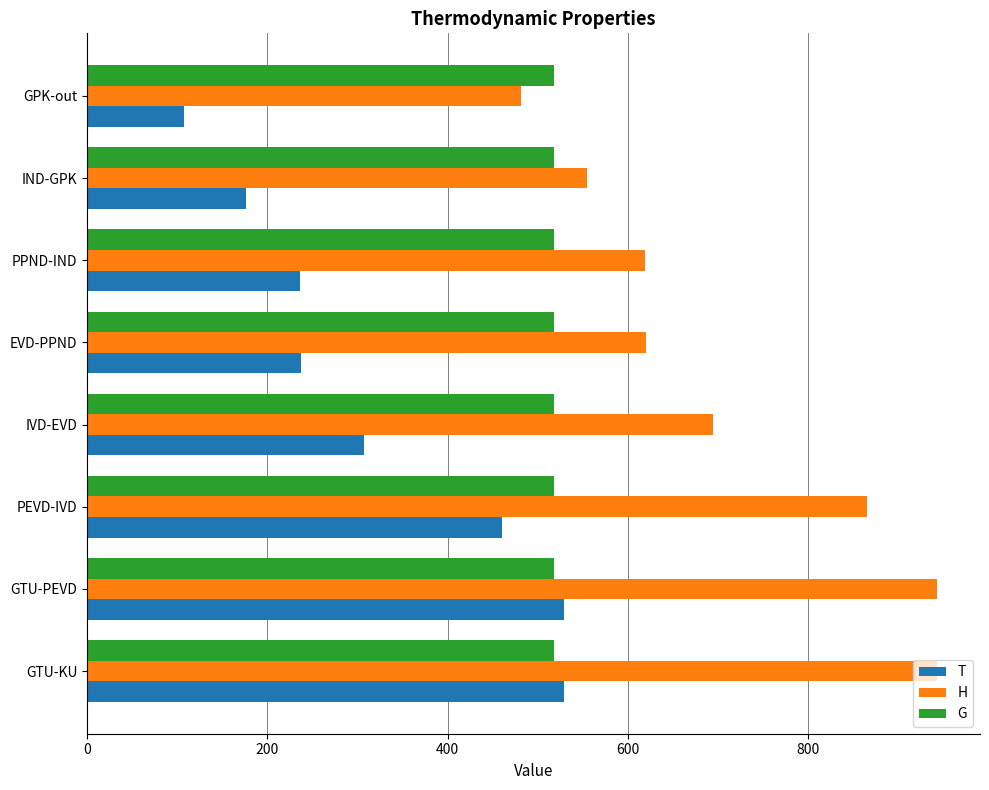

What is the spread (max minus min) of values at PPND-IND?

382.2